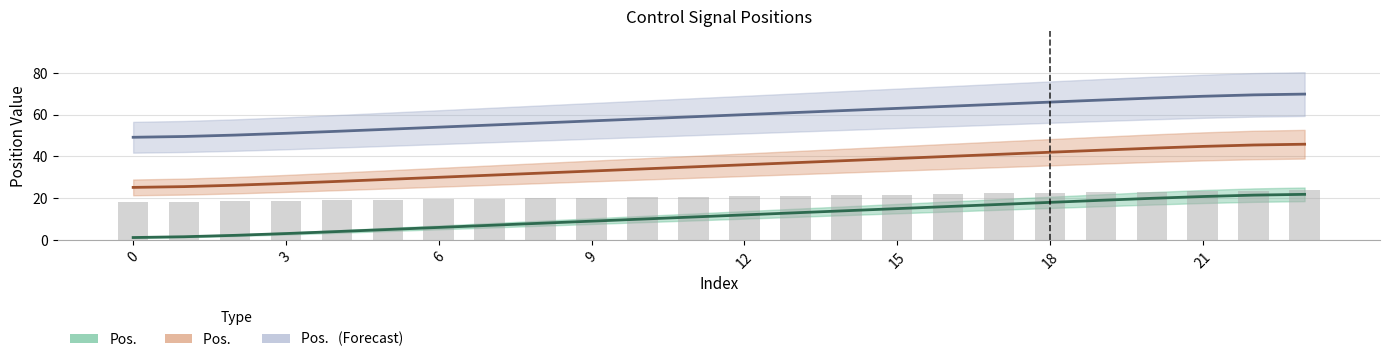

What is the sum of all values?

501.0